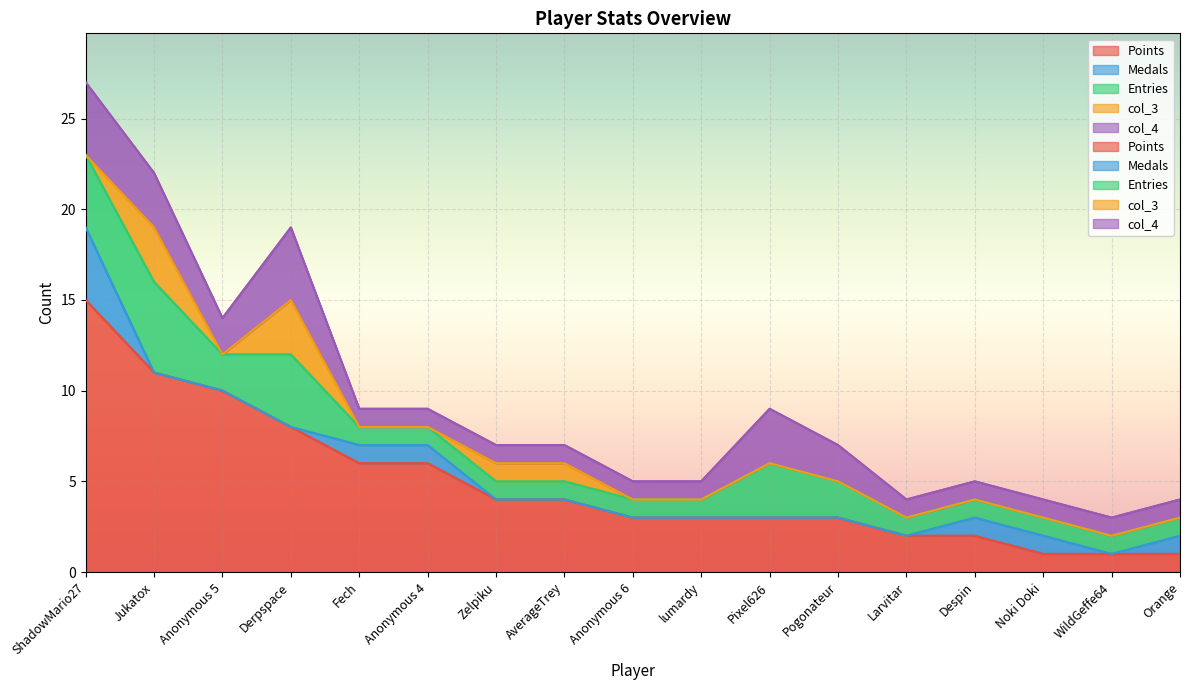

What is the average value of the col_4 series?

2